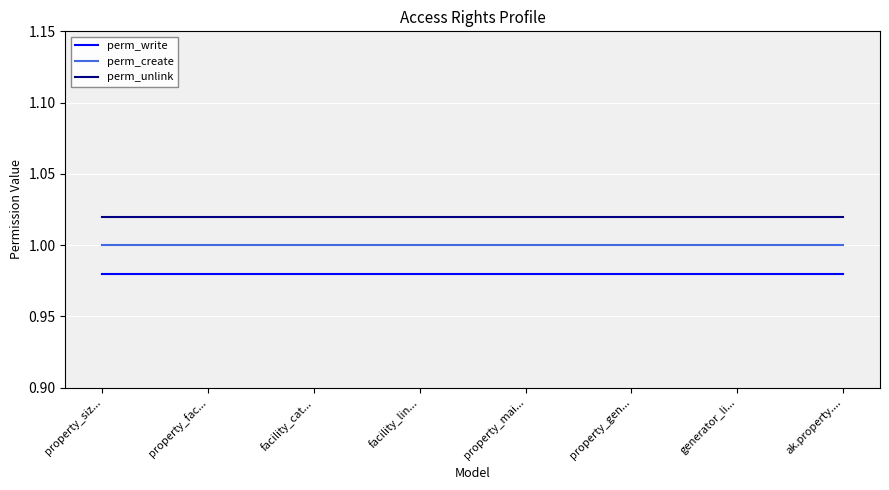

The perm_unlink series shows 0.3 at generator_li.... True or false?

False